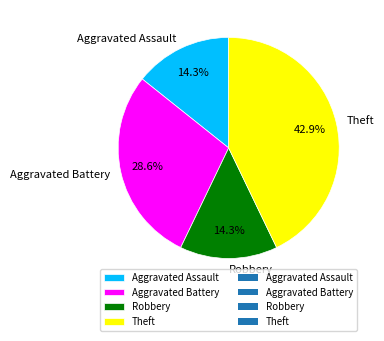

The Aggravated Assault slice represents 8% of the pie. True or false?

False